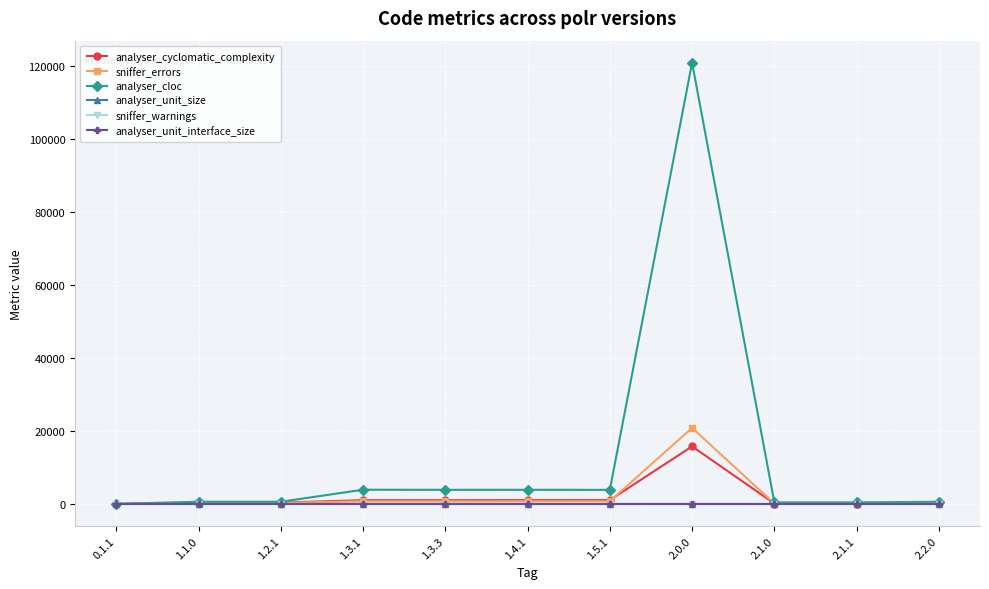

At which category is the sum across all series the highest?

2.0.0